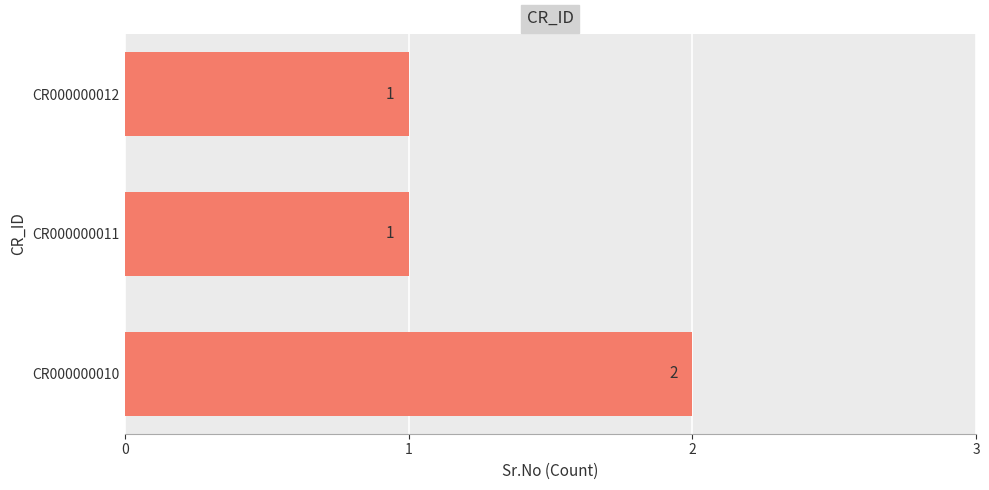

Between CR000000010 and CR000000011, which is larger?

CR000000010